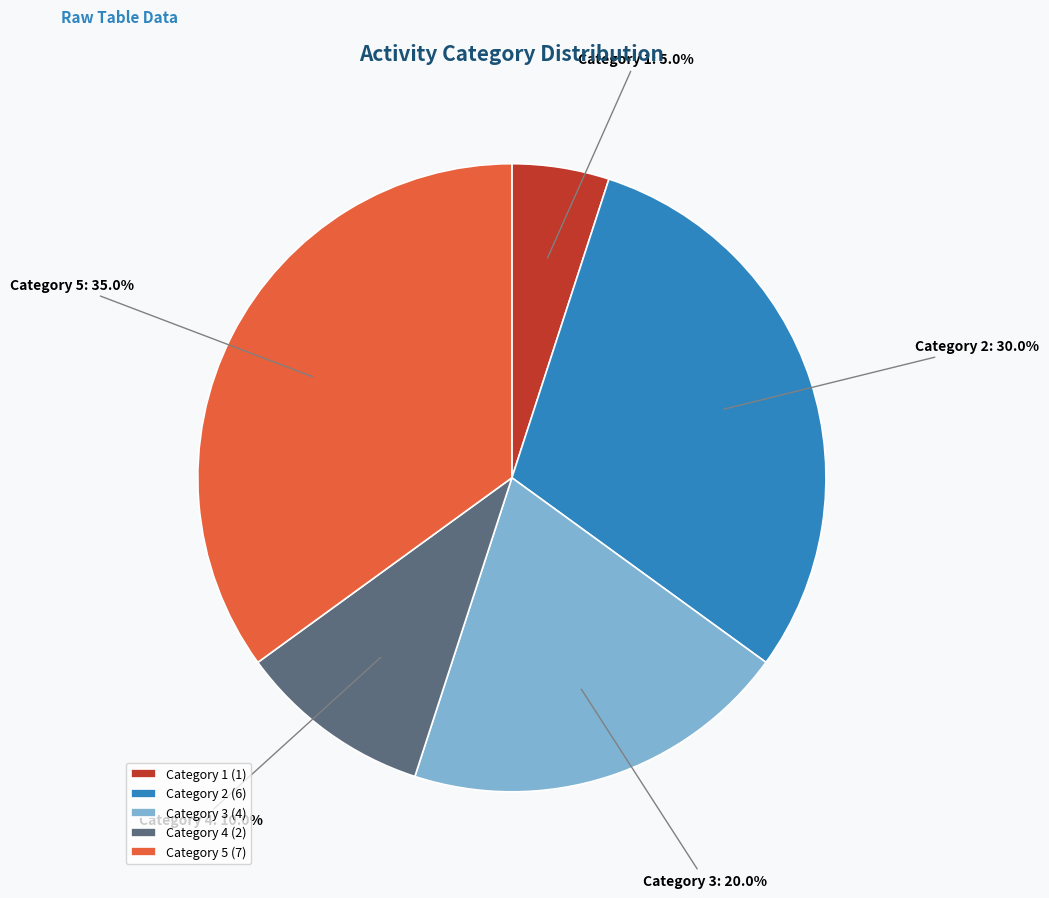

Between Category 4 and Category 5, which is larger?

Category 5